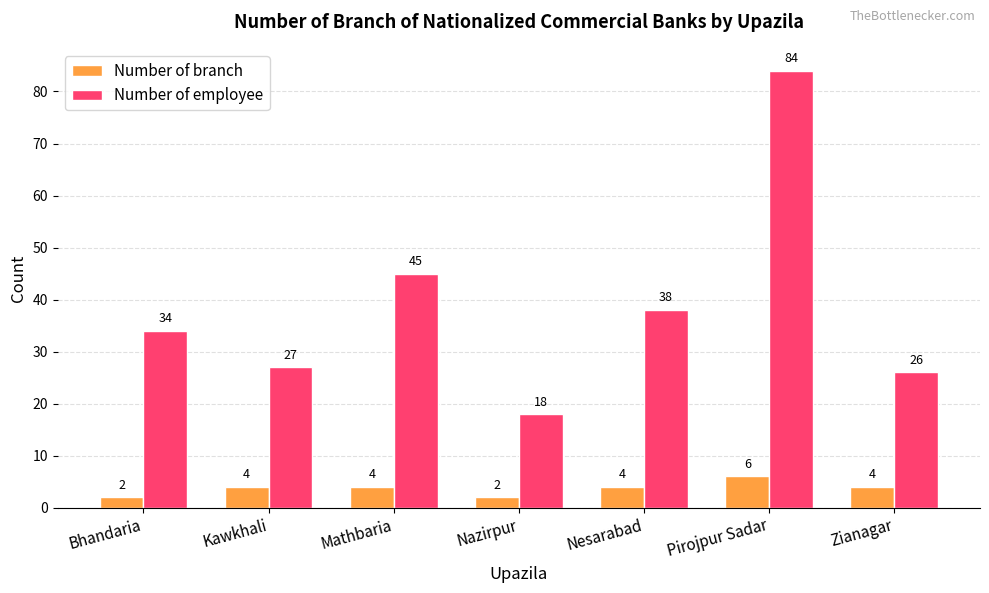

How many groups of bars are there?

7